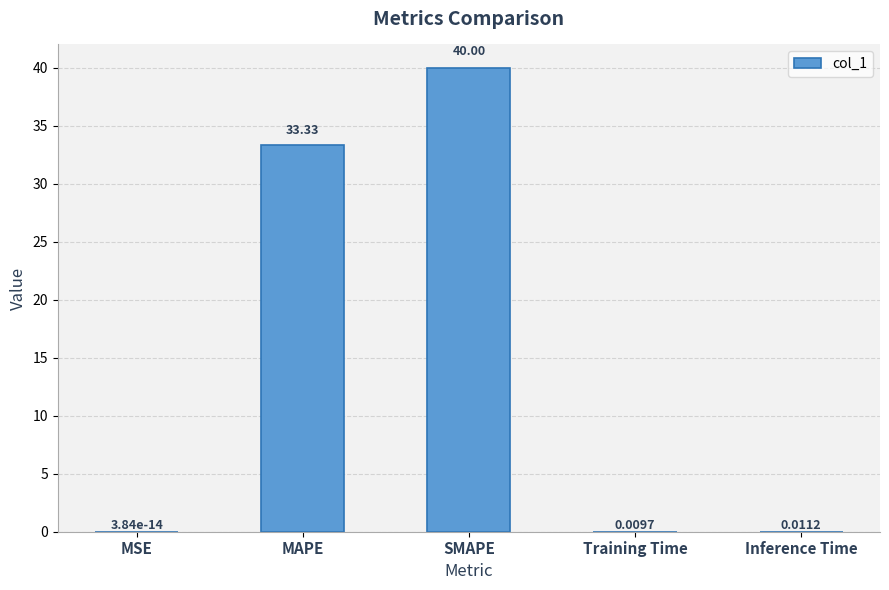

At which category does the chart reach its peak across all series?

SMAPE